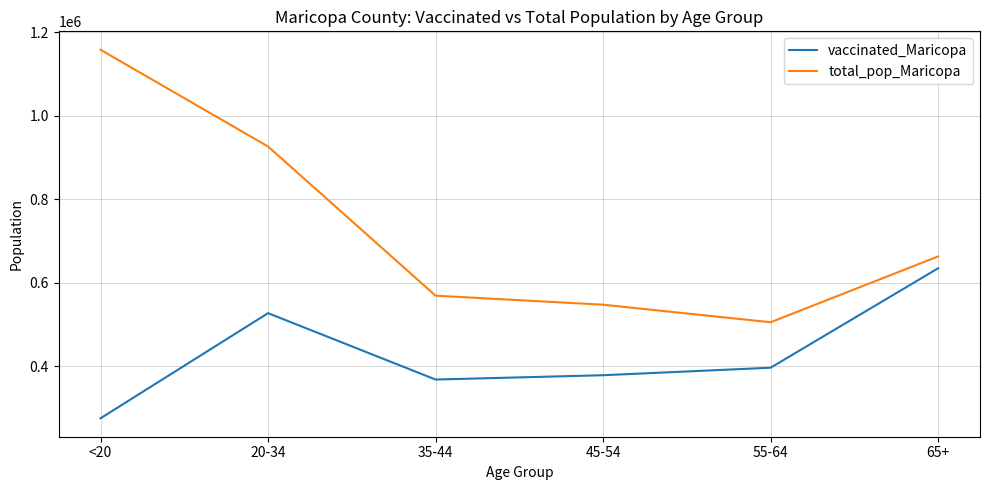

Which series changed the most between <20 and 35-44?

total_pop_Maricopa